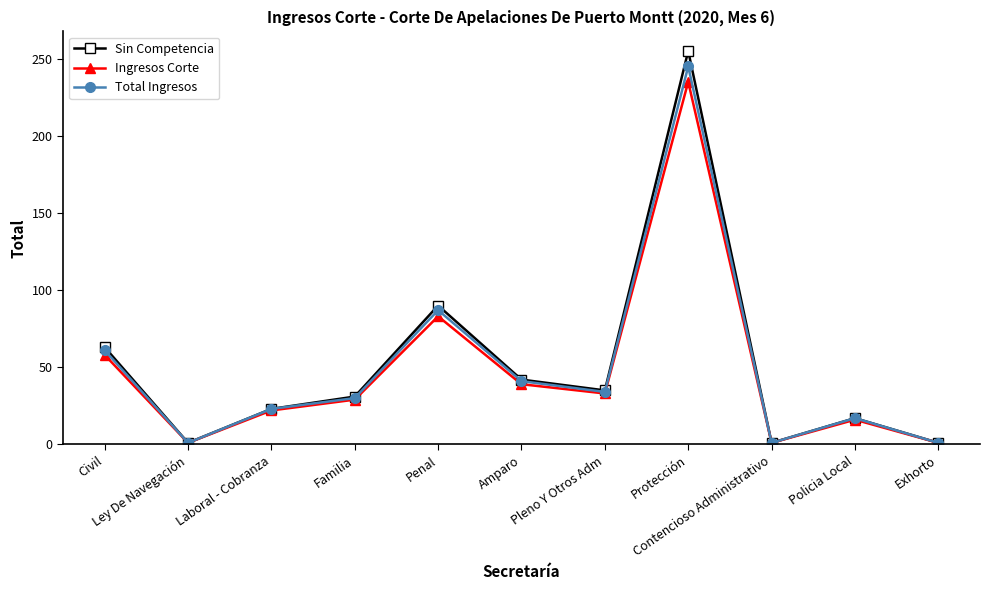

What is the label of the 2nd point from the right?

Policia Local